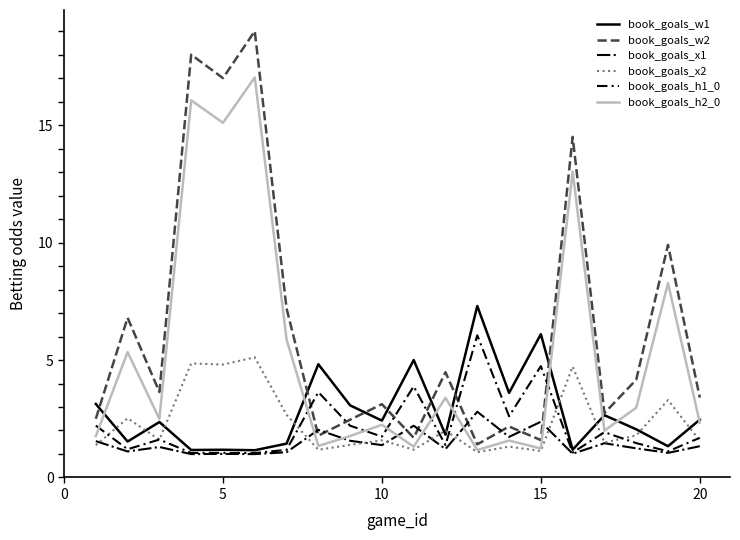

What is the greatest value displayed?

19.0